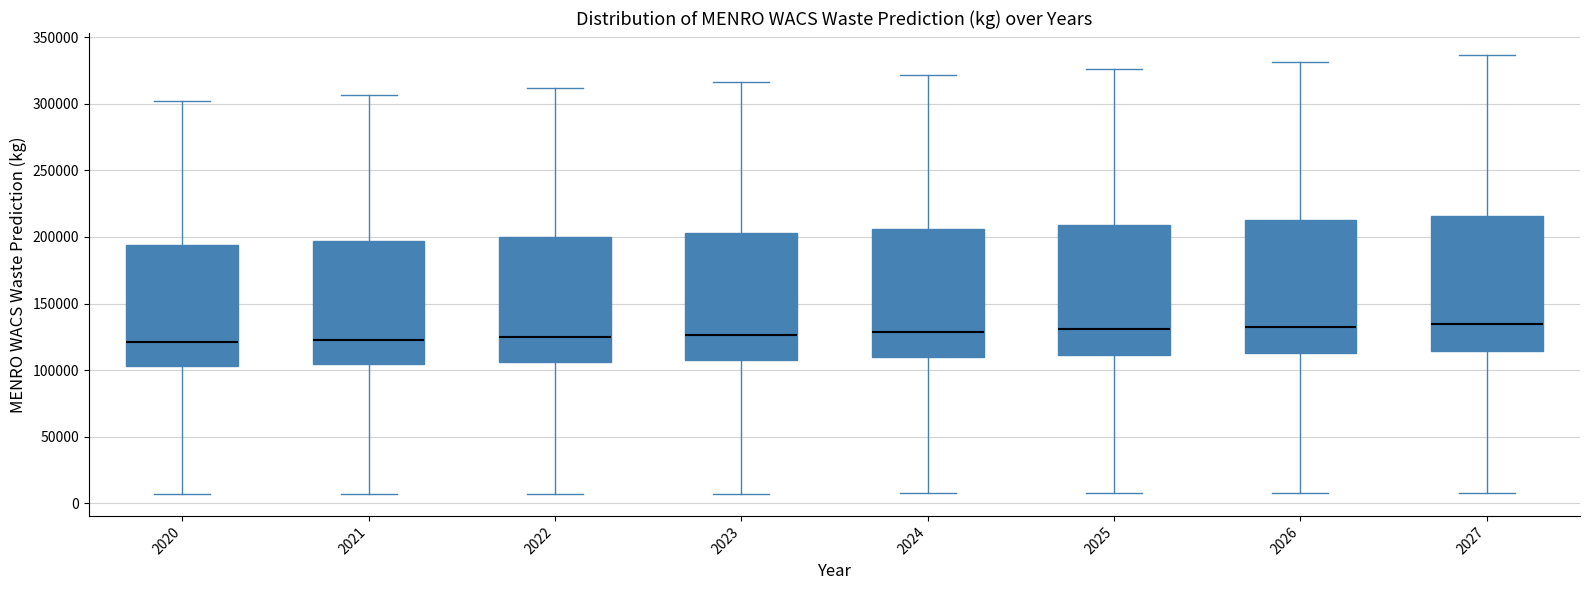

Reading left to right, transcribe this box plot: for each box, give where its median line is, the range the box spans, and where its two whiskers end, as read against the y-axis. The values are not printed on the chart, so give them approximately, as read against the axis.

2020: median 120000, box 105000 to 195000, whiskers 5000 to 300000
2021: median 125000, box 105000 to 195000, whiskers 5000 to 305000
2022: median 125000, box 105000 to 200000, whiskers 5000 to 310000
2023: median 125000, box 110000 to 205000, whiskers 5000 to 315000
2024: median 130000, box 110000 to 205000, whiskers 5000 to 320000
2025: median 130000, box 110000 to 210000, whiskers 10000 to 325000
2026: median 135000, box 115000 to 210000, whiskers 10000 to 330000
2027: median 135000, box 115000 to 215000, whiskers 10000 to 335000